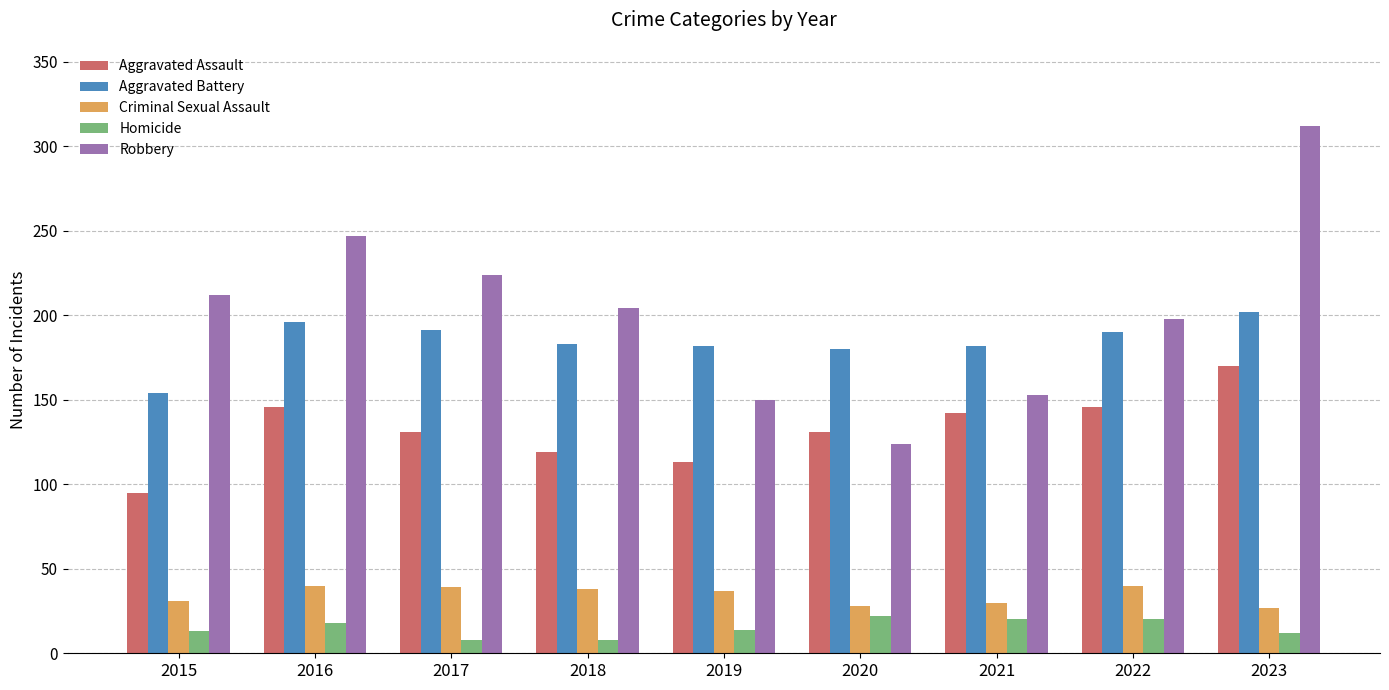

What is the sum of all Robbery values?

1824